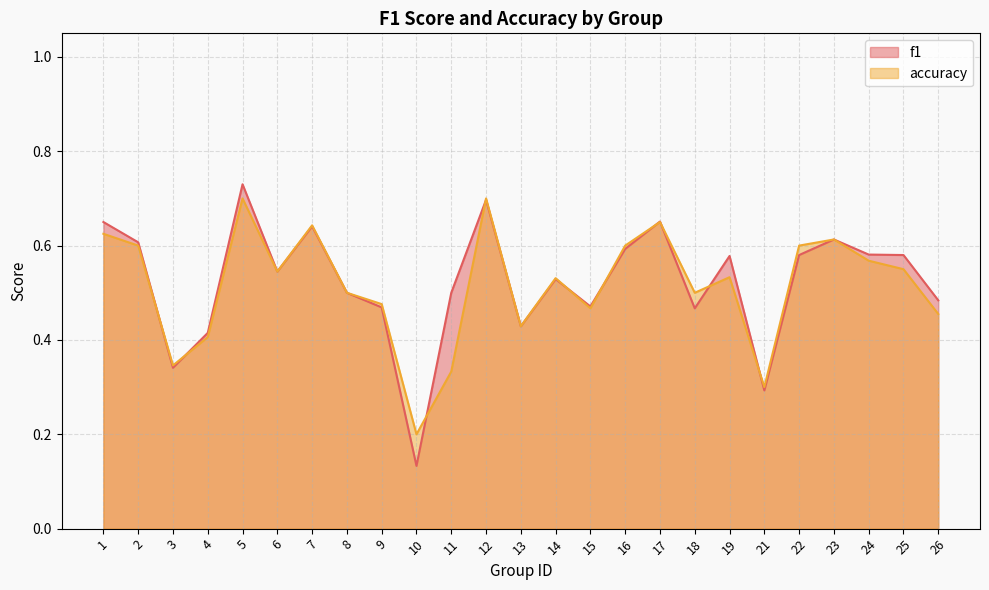

Is it true that accuracy equals 0.9 at 25?

False